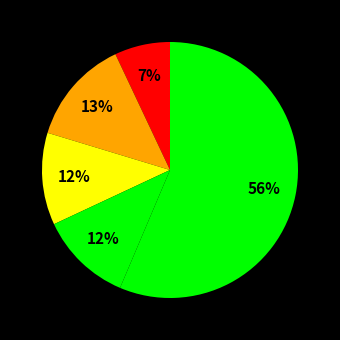

Does any single category account for the majority?

Yes